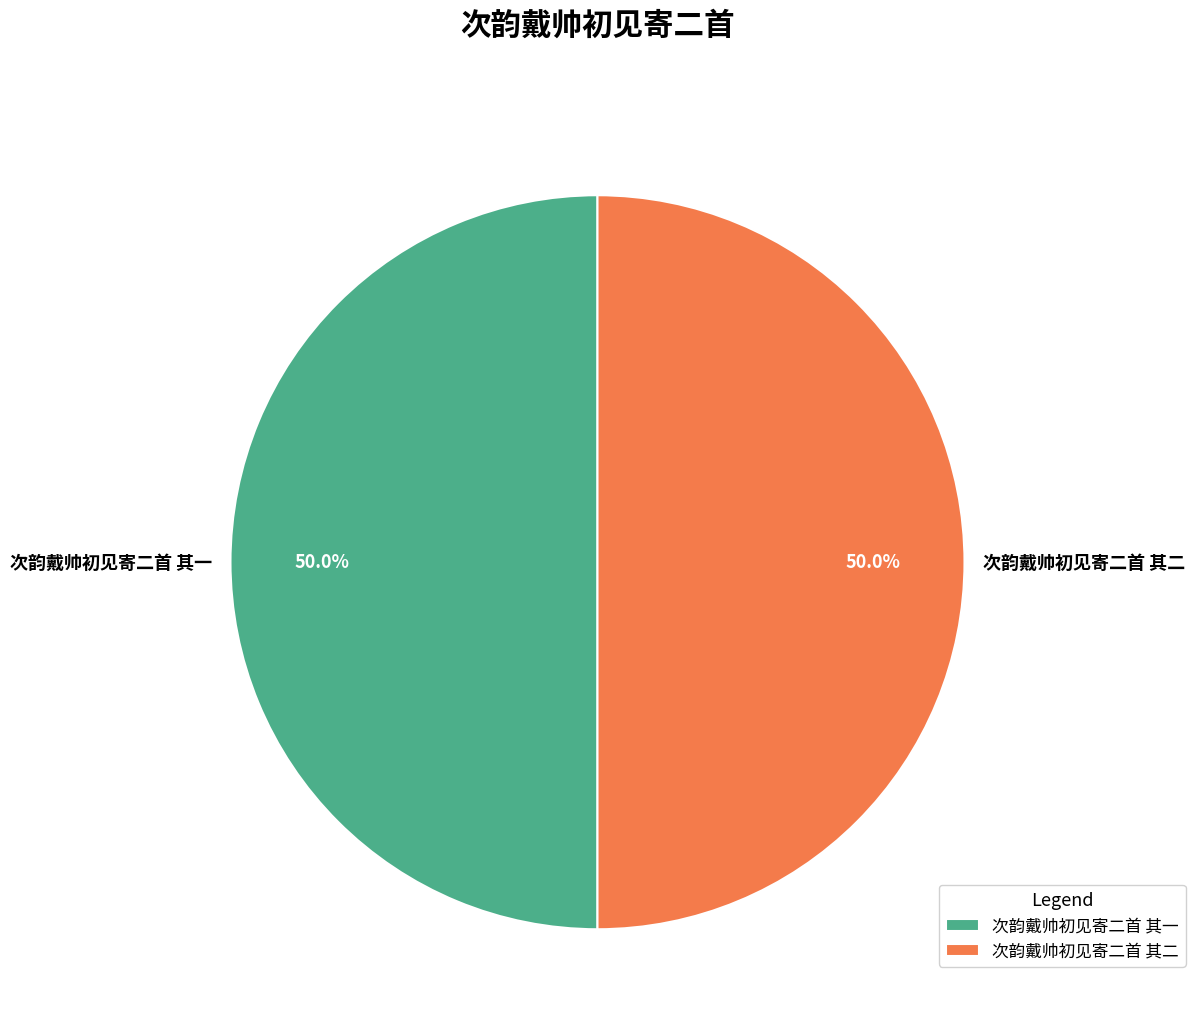

Do 次韵戴帅初见寄二首 其一 and 次韵戴帅初见寄二首 其二 together represent more than half of the pie?

Yes